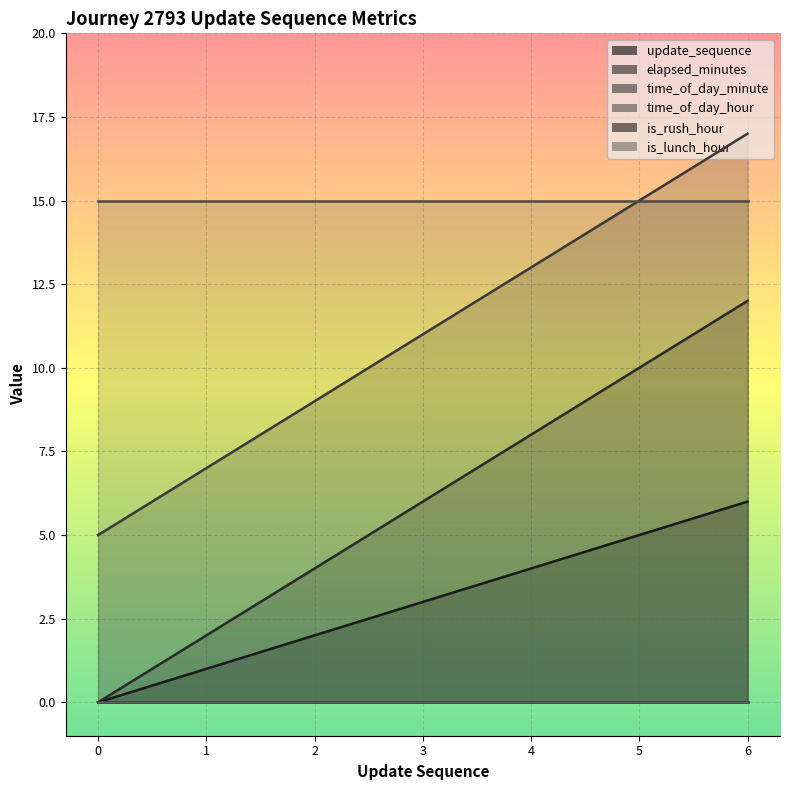

List the labels in order of elapsed_minutes value, largest first.

6, 5, 4, 3, 2, 1, 0